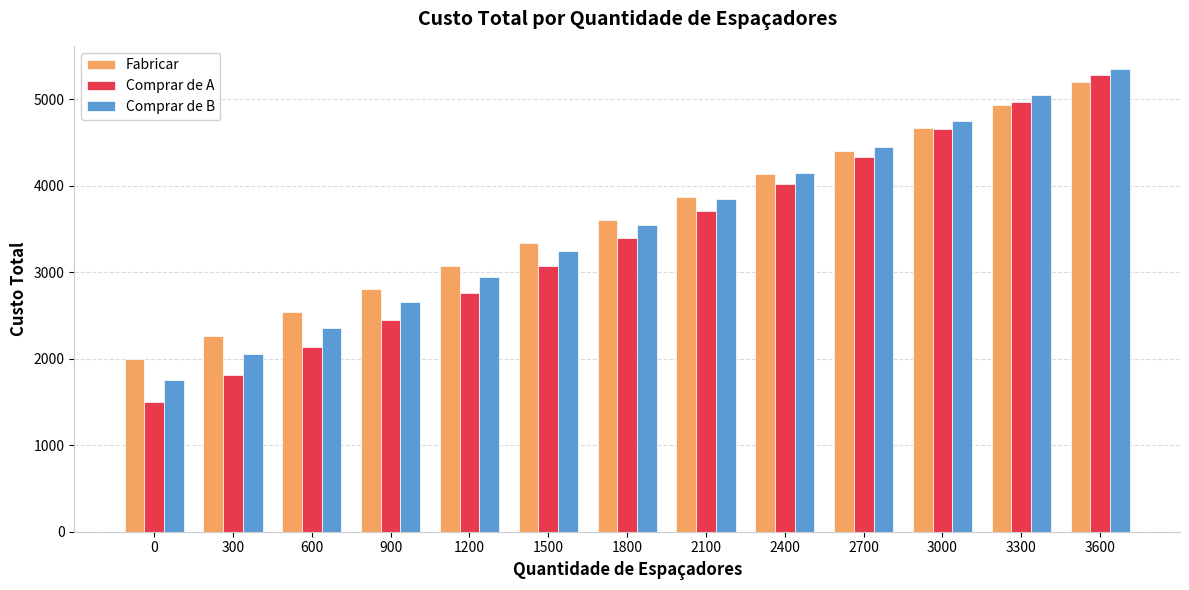

What is the spread (max minus min) of values at 0?

500